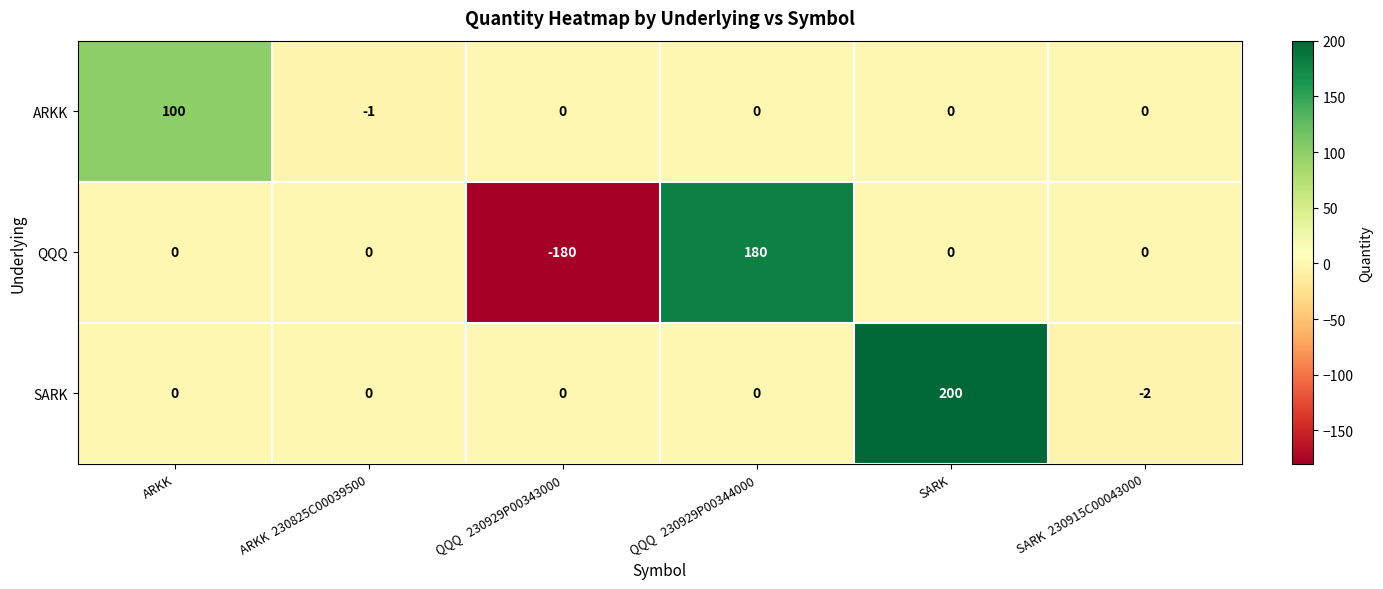

Which series has the largest range (max minus min)?

QQQ